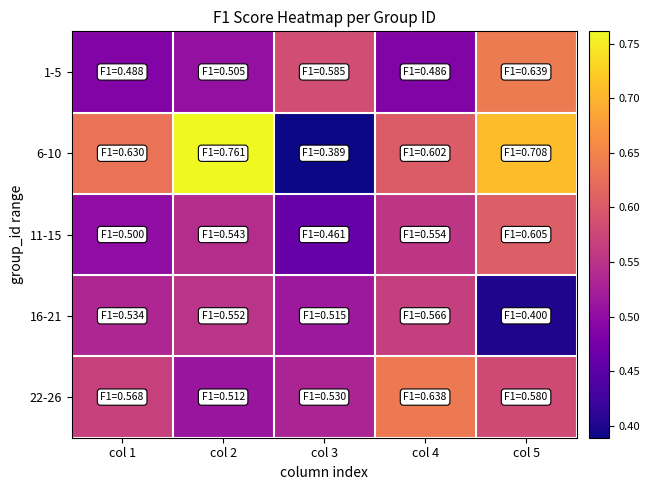

What is the total value across all series at col 1?

2.7